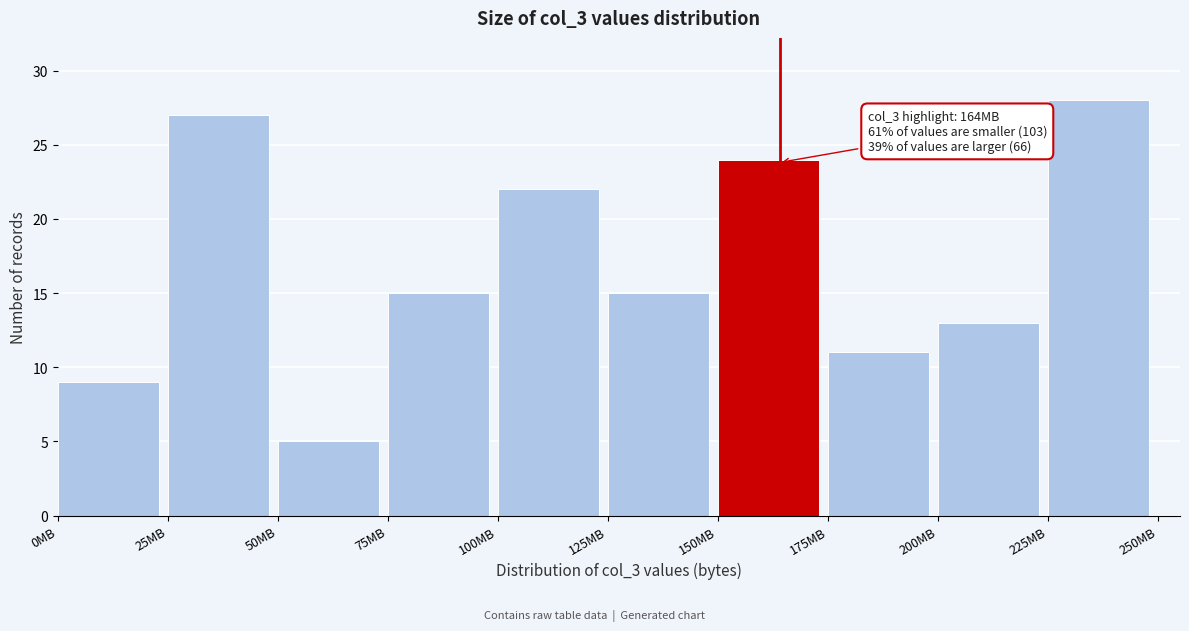

Which range on the x-axis has the tallest bar?

225 to 250